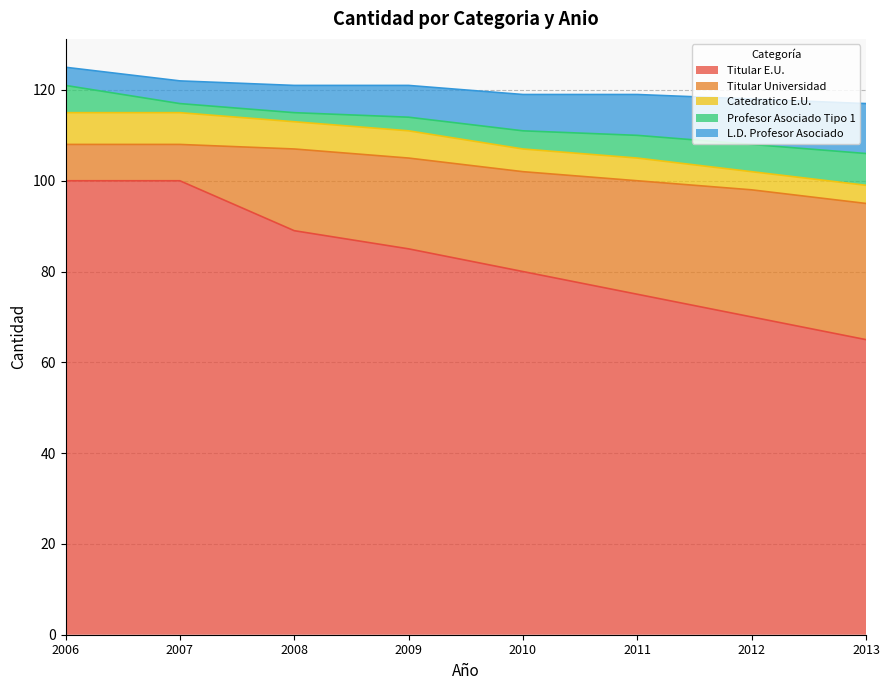

How many values are between 75 and 100?

6